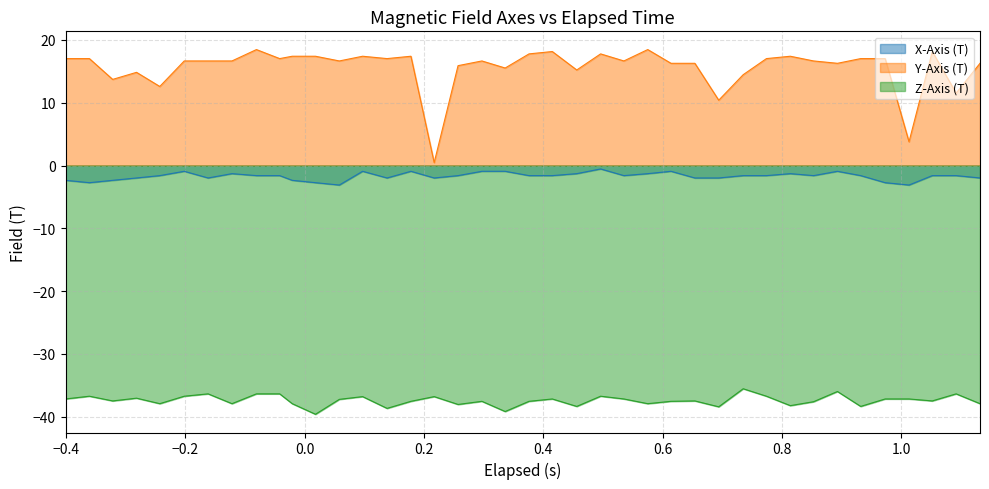

What is the highest value of the Z-Axis (T) series?

-35.5